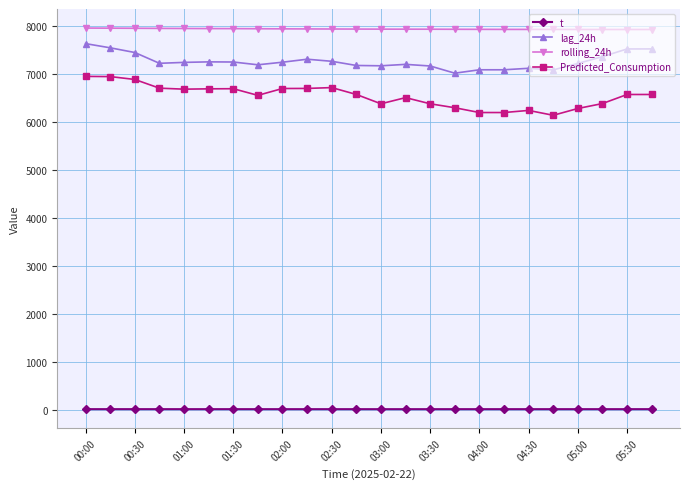

What is the sum of all t values?

264.1